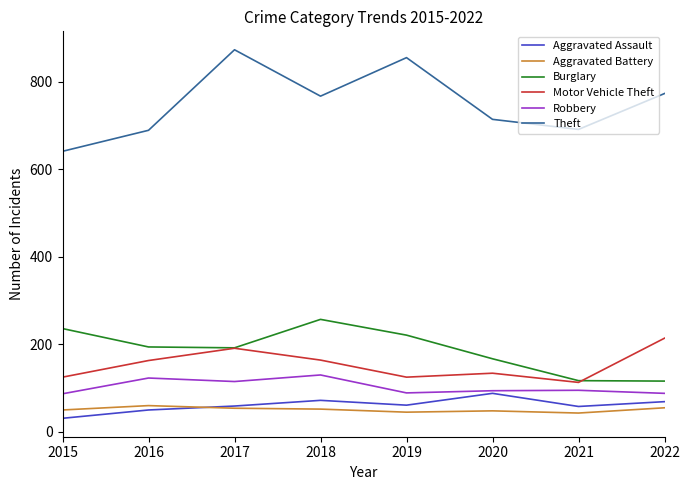

Which series has the largest range (max minus min)?

Theft